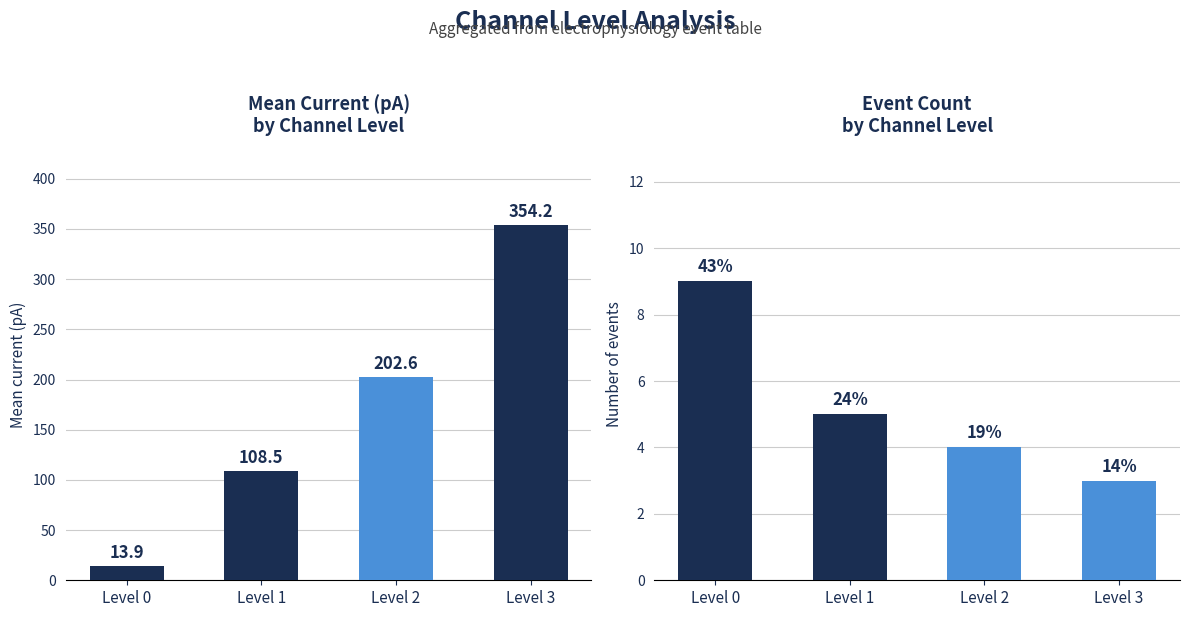

Reading left to right, extract all data points from this chart.

Mean current (pA): 13.9	108.5	202.6	354.2
Event count: 9.0	5.0	4.0	3.0